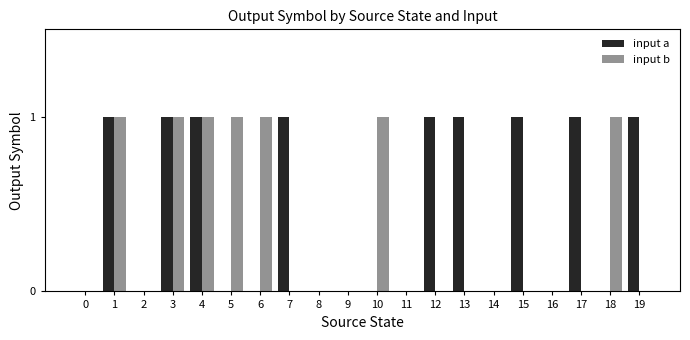

Which series has the largest total across all categories?

input a